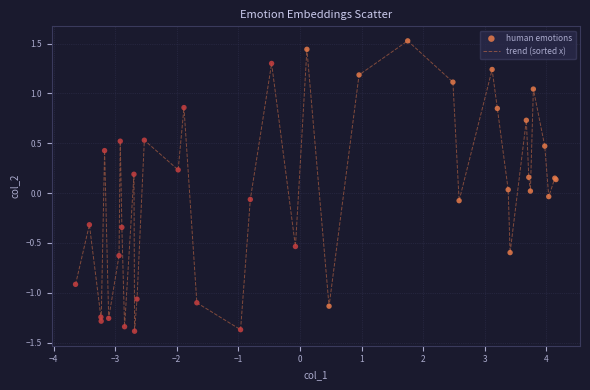

What is the minimum value shown in the chart?

-1.4